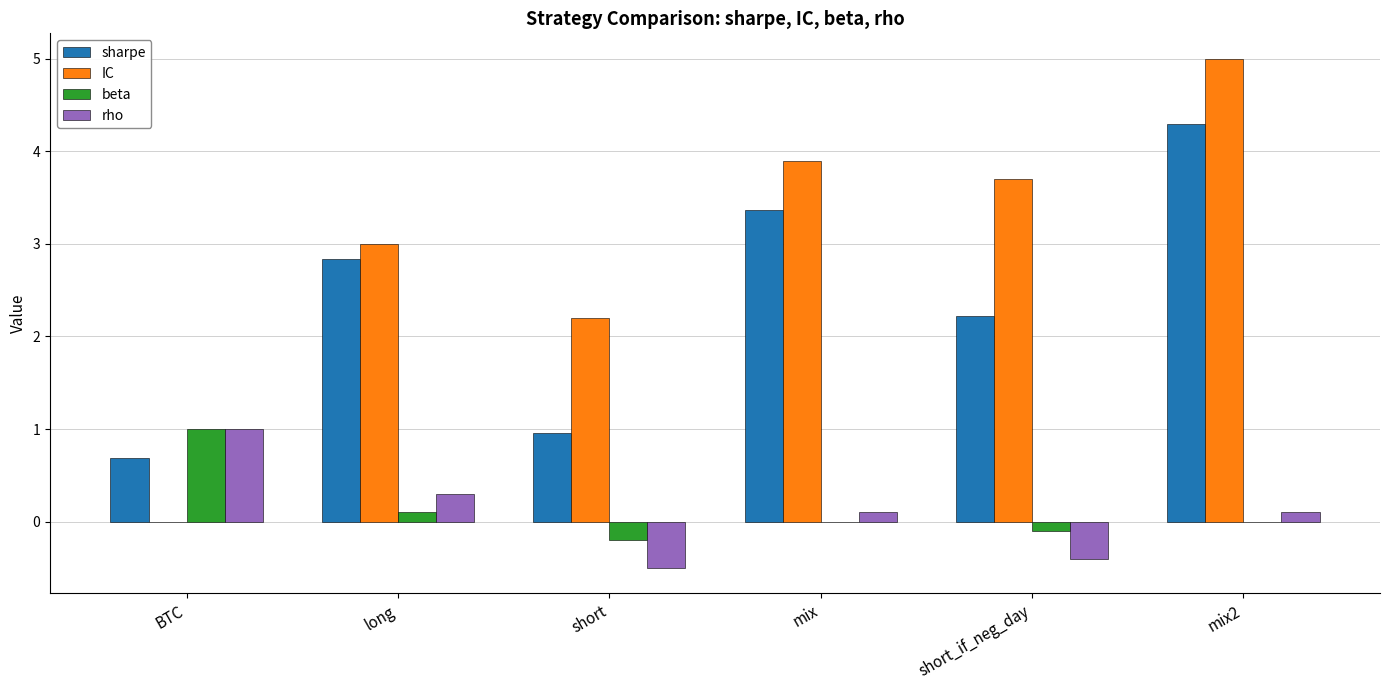

At which category does the chart reach its peak across all series?

mix2